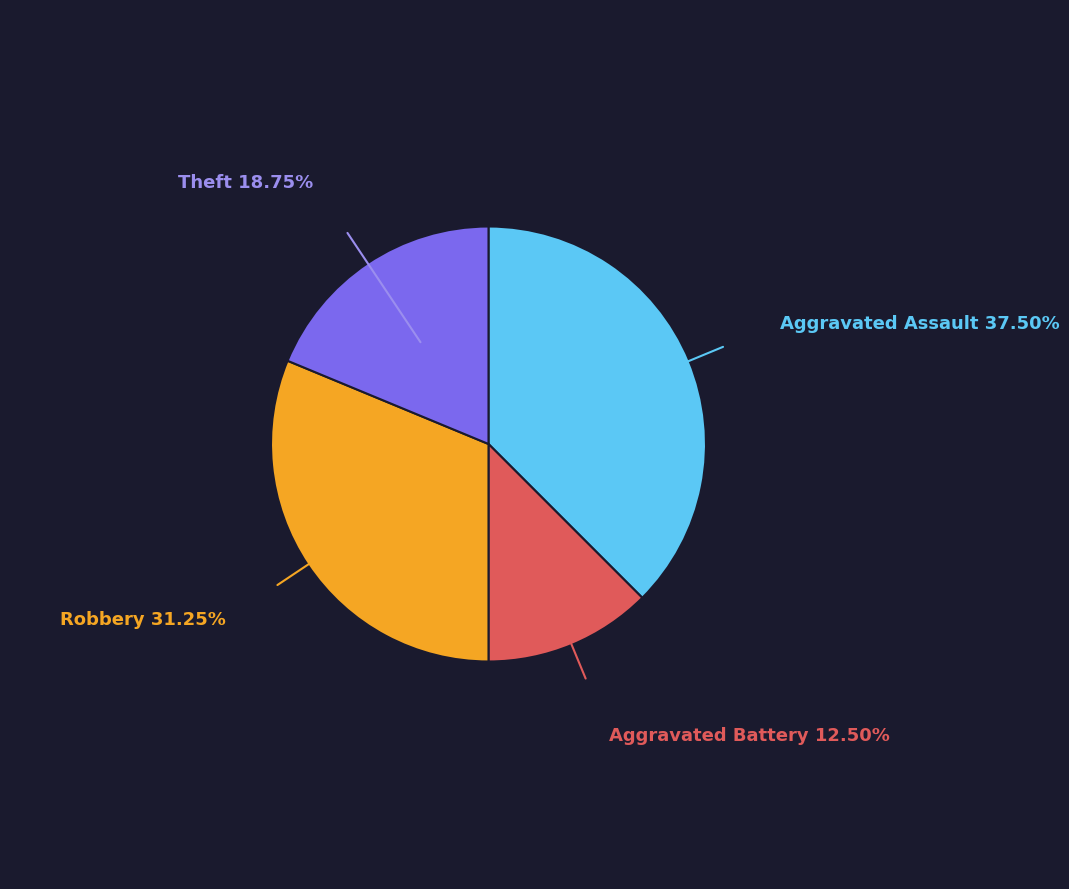

Is there a majority slice in this chart?

No